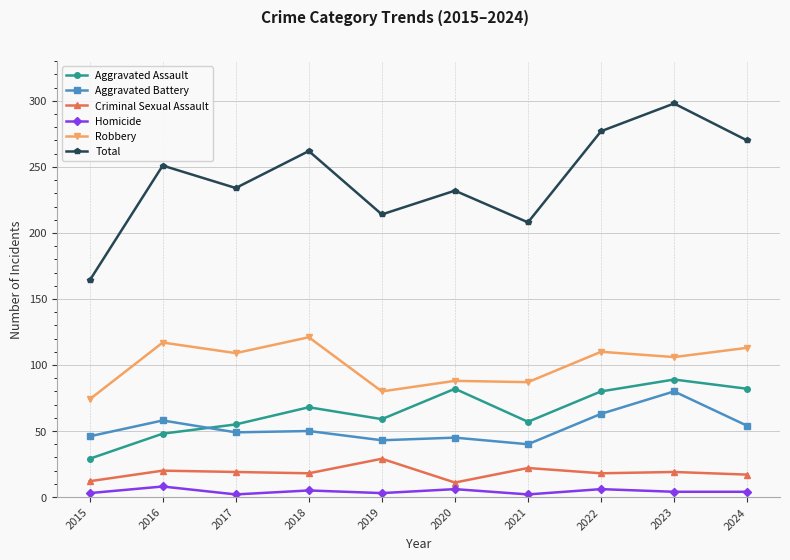

True or false: Total has more than 1 interior local peaks.

True